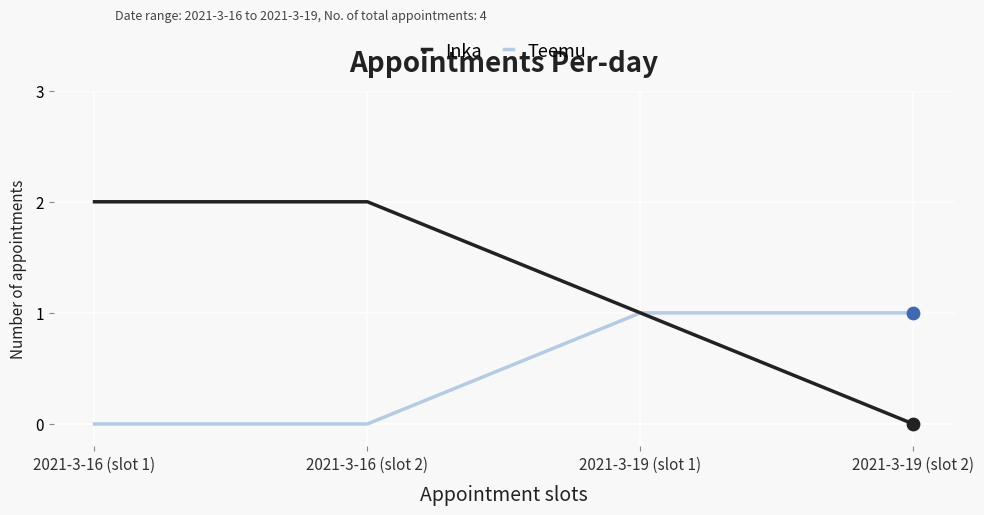

At how many categories does at least one series exceed 0?

4